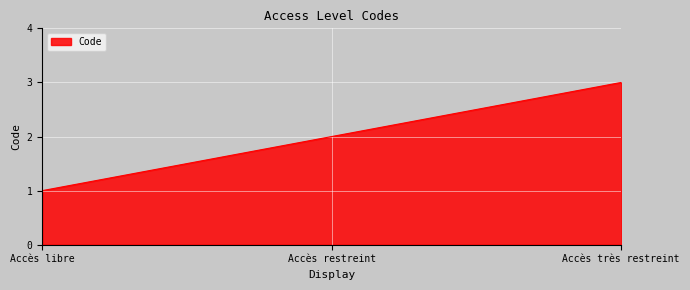

Rank the categories by value from lowest to highest.

Accès libre, Accès restreint, Accès très restreint